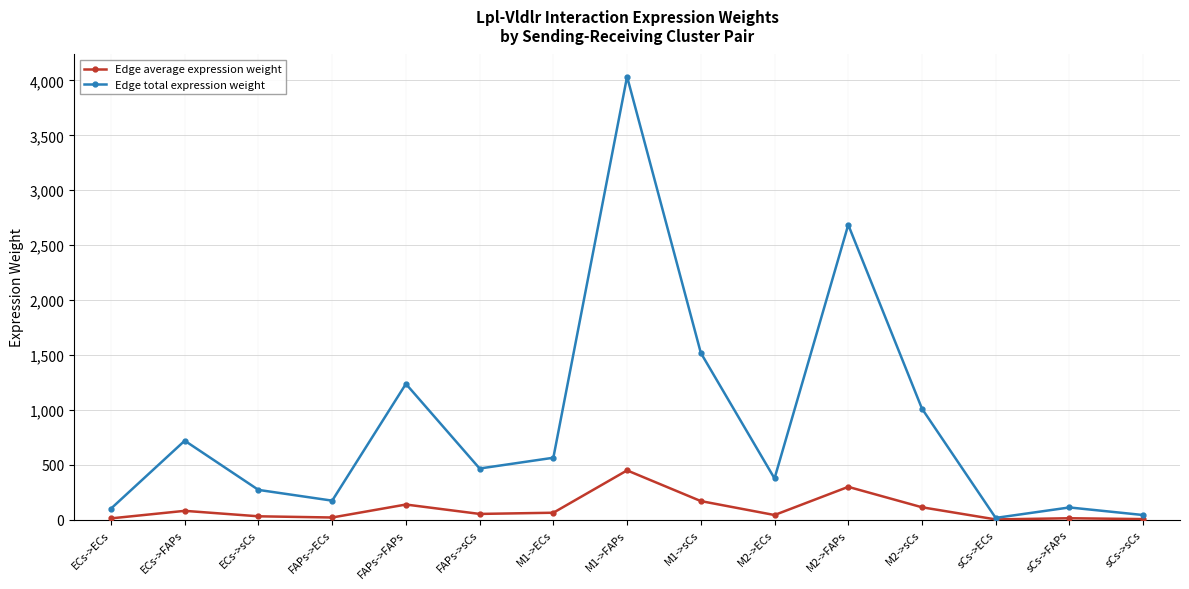

What is the difference between the highest and lowest values at M1->sCs?

1350.0